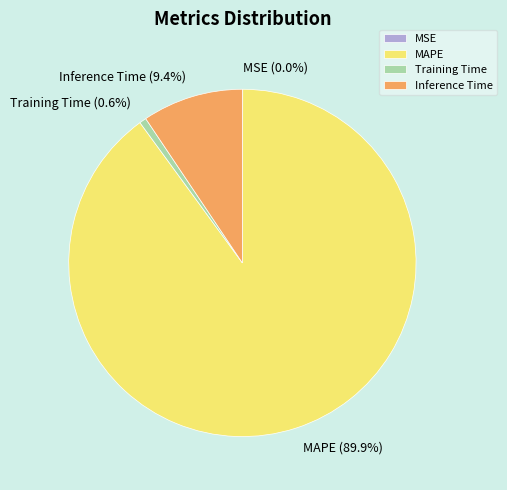

Is there a majority slice in this chart?

Yes